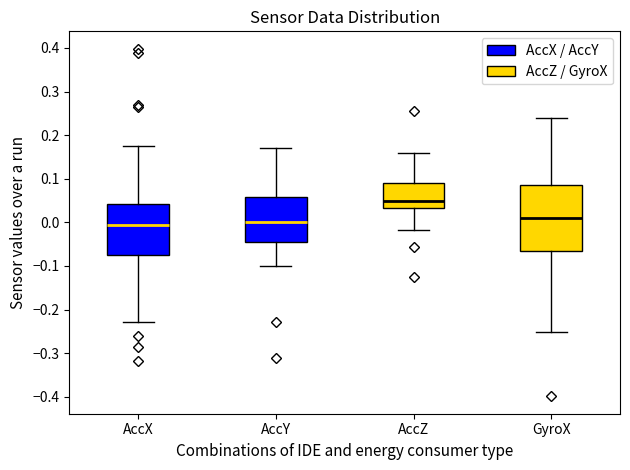

Reading left to right, read every box against the y-axis: the position of its median line, the range the box covers, and the ends of its whiskers. The values are not printed on the chart, so give them approximately, as read against the axis.

AccX: median -0.01, box -0.07 to 0.04, whiskers -0.23 to 0.18
AccY: median 0.00, box -0.05 to 0.06, whiskers -0.10 to 0.17
AccZ: median 0.05, box 0.03 to 0.09, whiskers -0.02 to 0.16
GyroX: median 0.01, box -0.07 to 0.09, whiskers -0.25 to 0.24